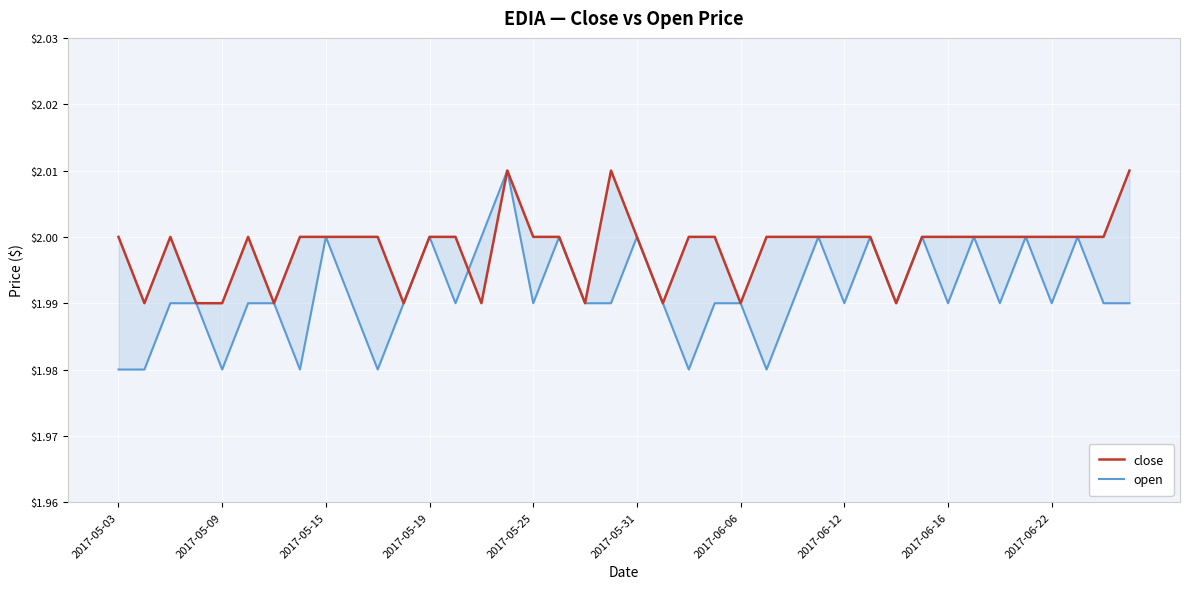

Is it true that open equals 3.4 at 13?

False